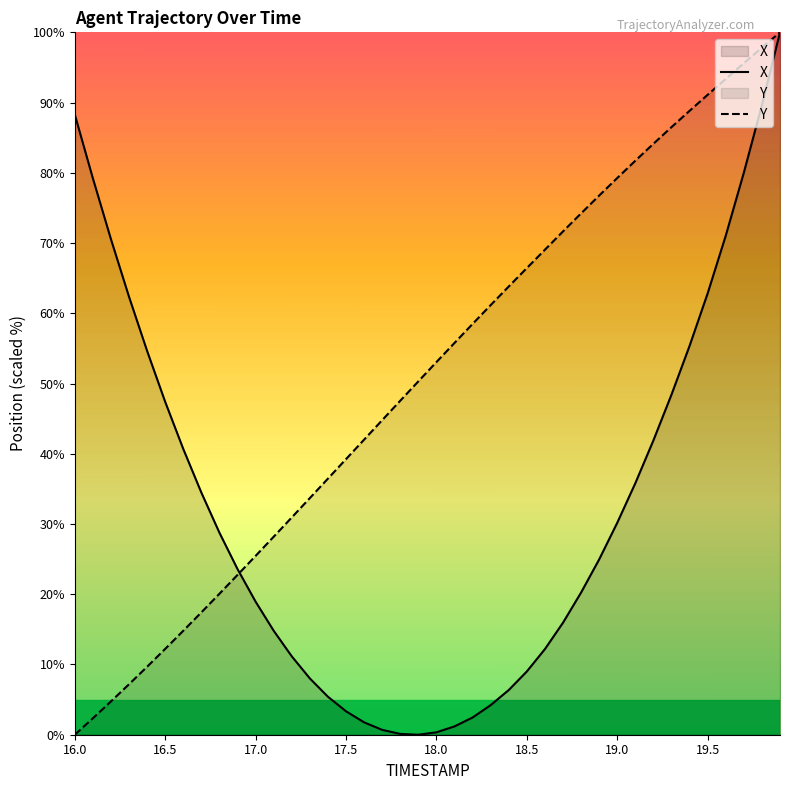

Where does the X series first go above 24?

16.0